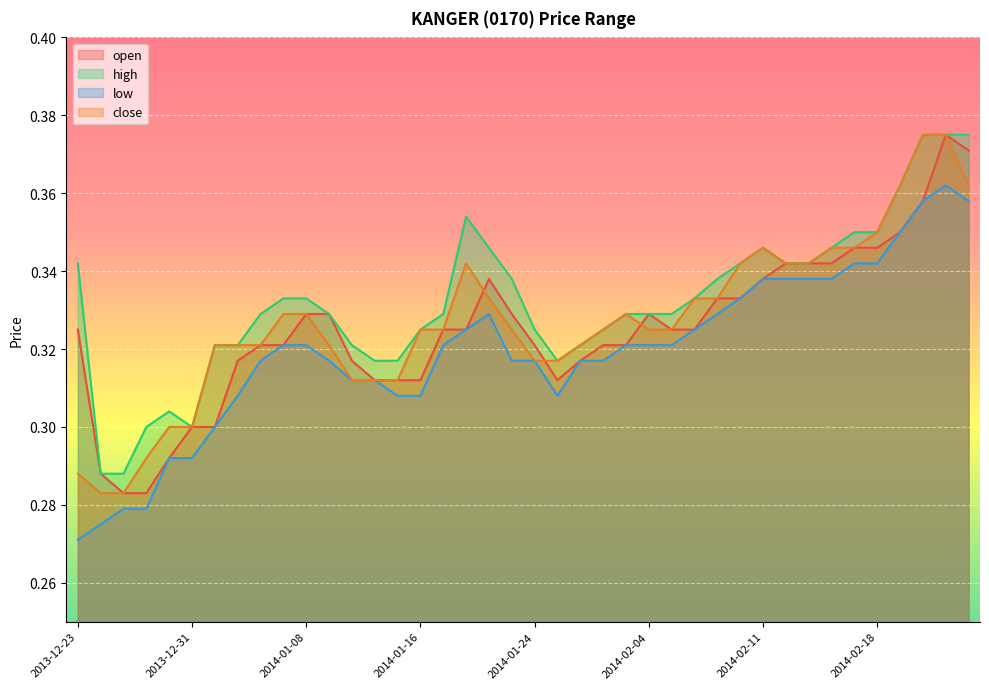

The value of high at 2014-02-19 is 0.6. True or false?

False